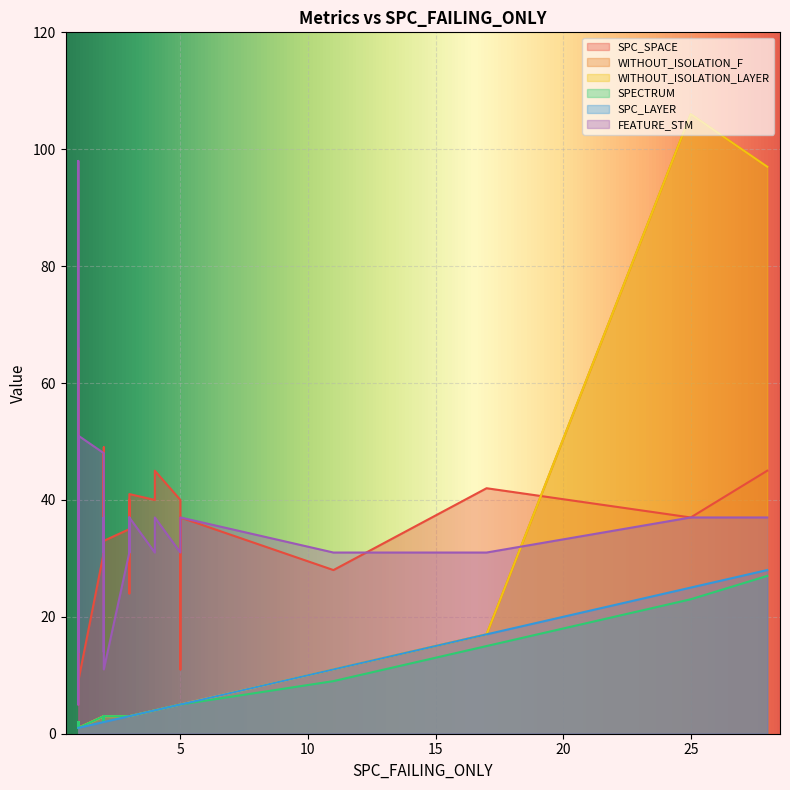

Rank the categories by SPECTRUM value from lowest to highest.

9, 21, 24, 30, 31, 33, 34, 35, 36, 1, 2, 14, 25, 27, 28, 38, 0, 4, 6, 8, 10, 12, 15, 16, 22, 23, 26, 37, 39, 3, 7, 19, 20, 18, 29, 32, 17, 13, 5, 11